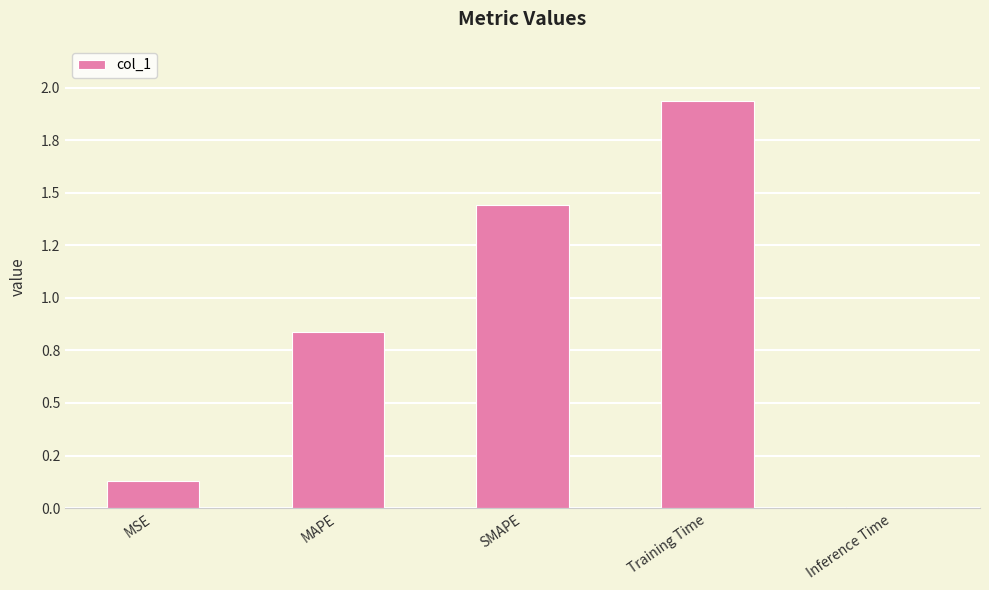

List the labels in order of value, largest first.

Training Time, SMAPE, MAPE, MSE, Inference Time